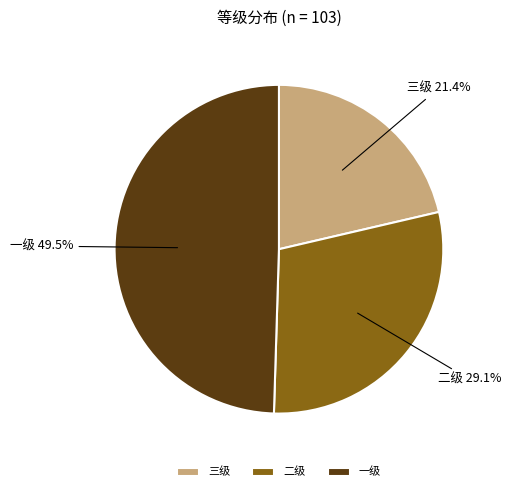

Which slice is the smallest?

三级